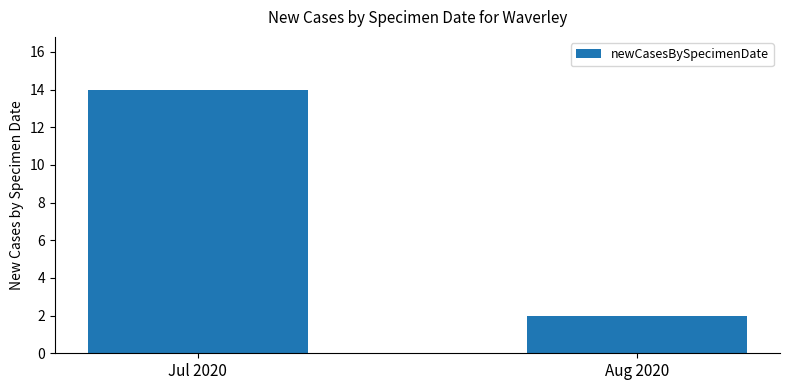

Rank the categories by value from highest to lowest.

Jul 2020, Aug 2020